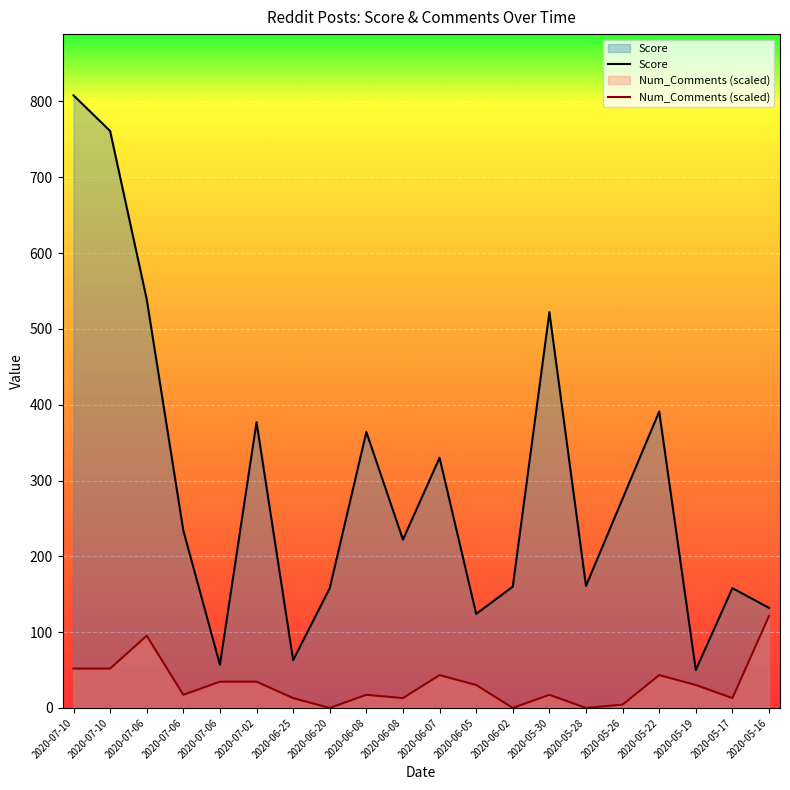

What is the average value of the Score series?

294.4